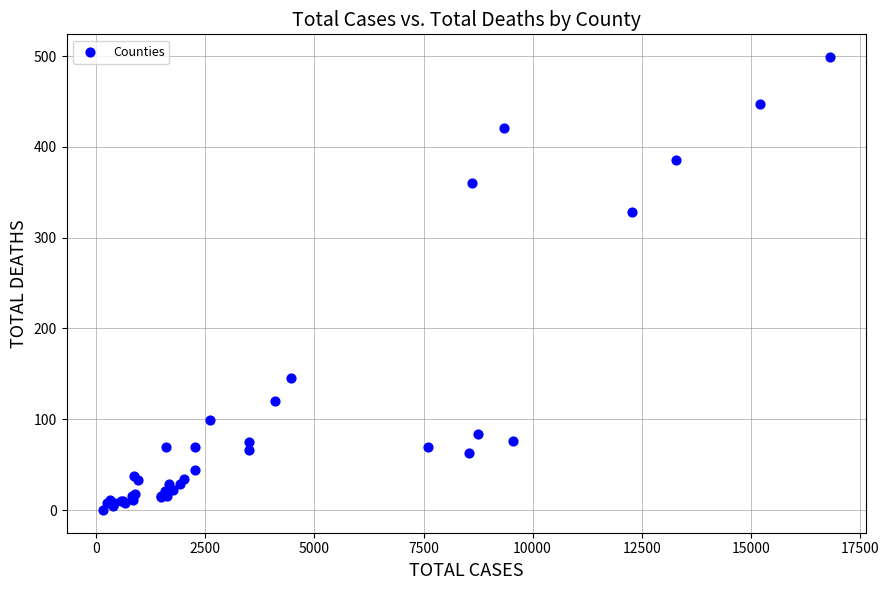

What Y value in the scatter plot is closest to 249?

328